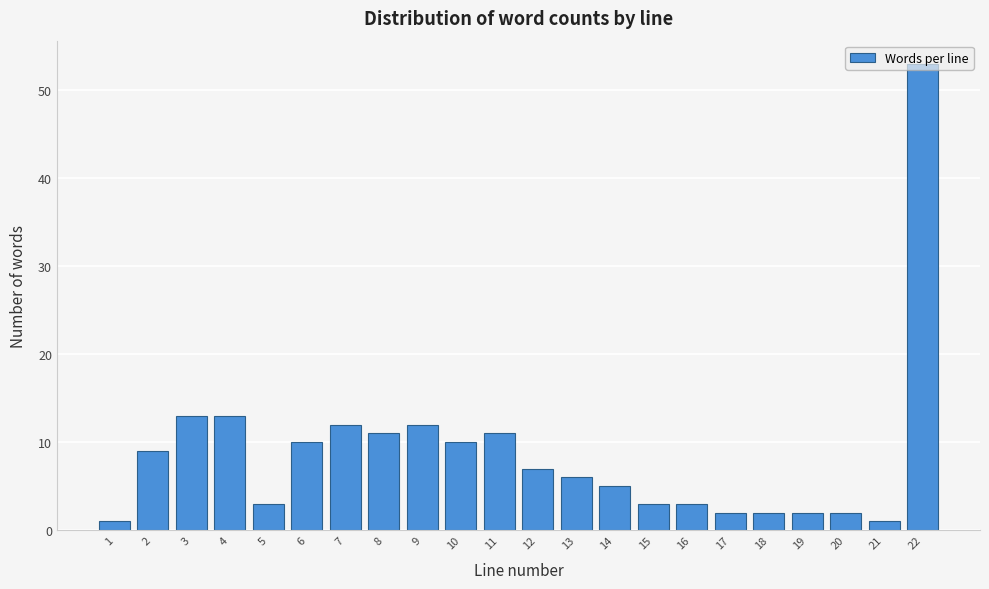

True or false: the data shows 2 at 17.

True